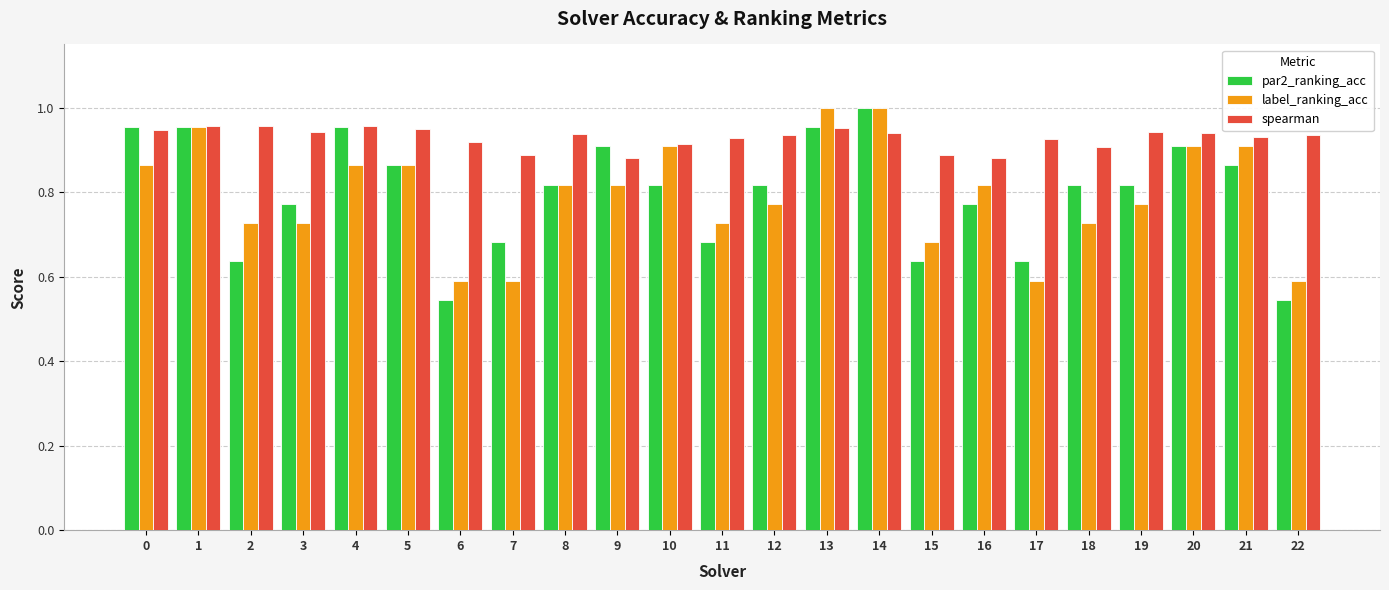

Which series has the largest total across all categories?

spearman